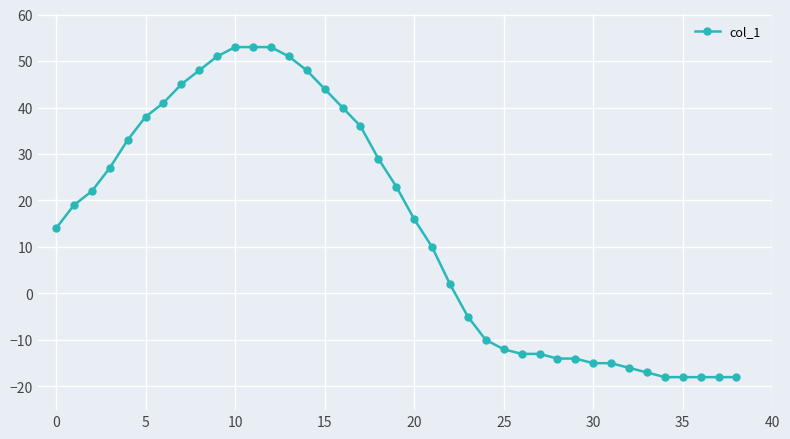

What is the minimum value shown in the chart?

-18